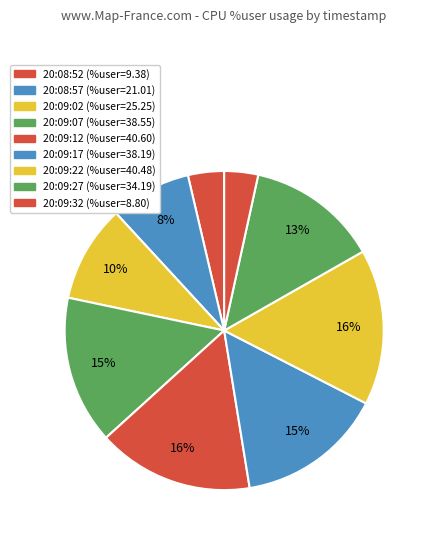

Between 20:08:52 and 20:09:32, which is larger?

20:08:52